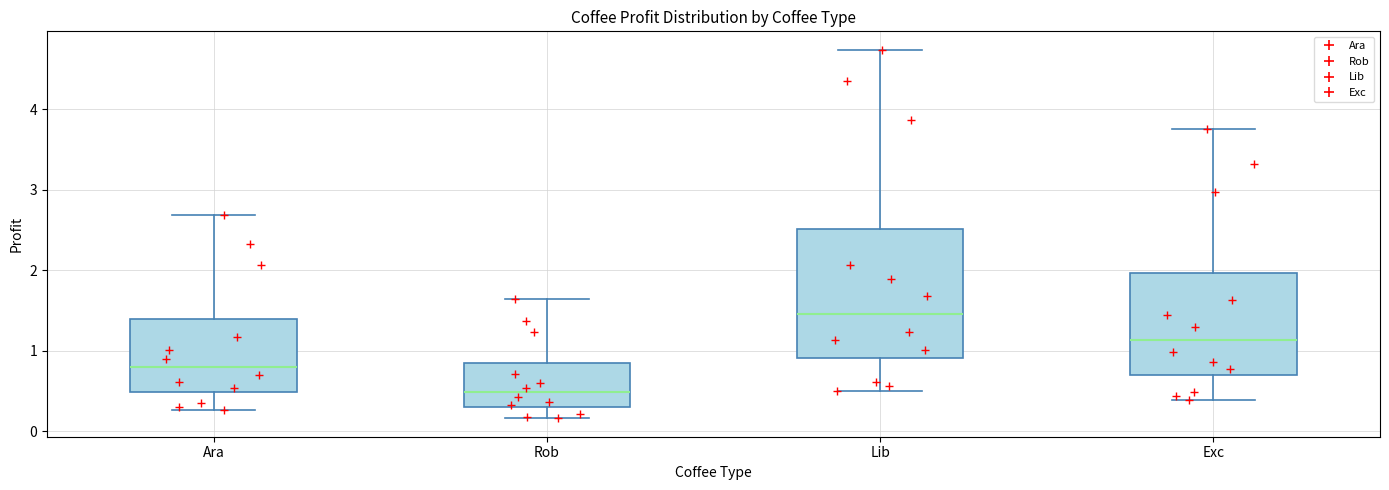

Which box has the lowest median line?

Rob